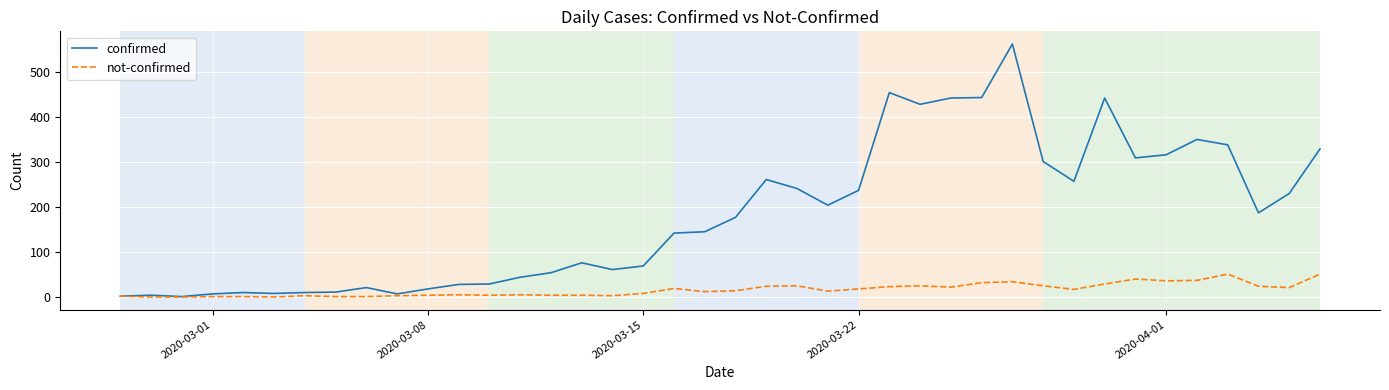

What is the difference between the maximum and minimum values in the not-confirmed series?

51